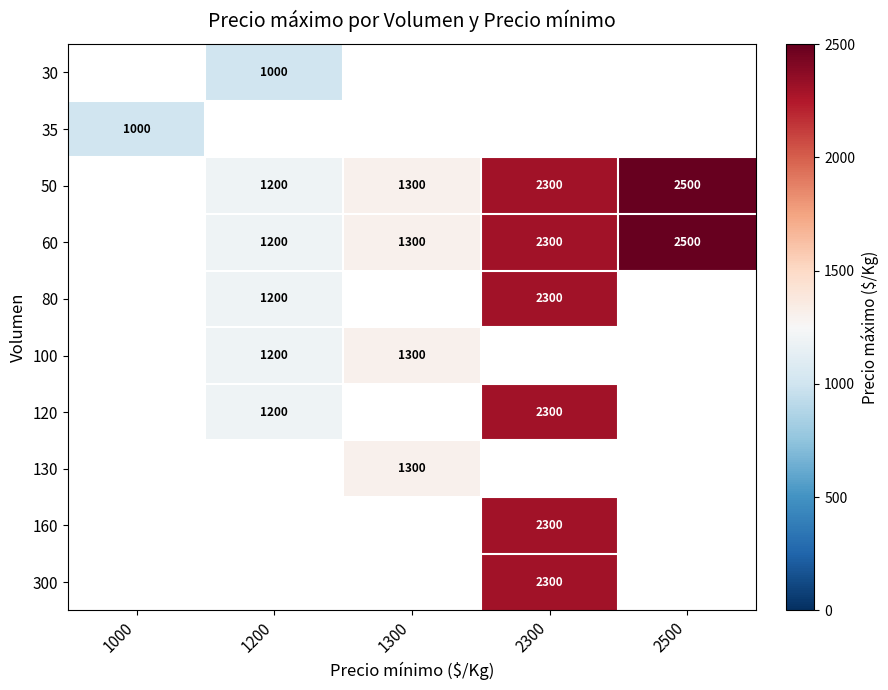

How many data points does each series have?

5